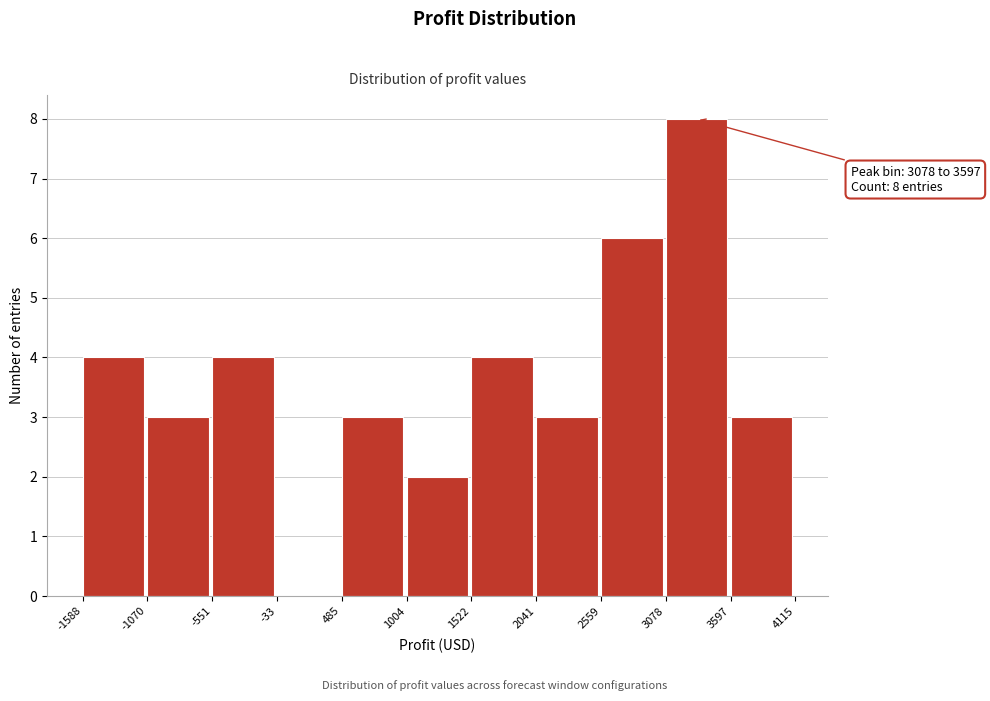

Which range on the x-axis has the tallest bar?

3078 to 3597